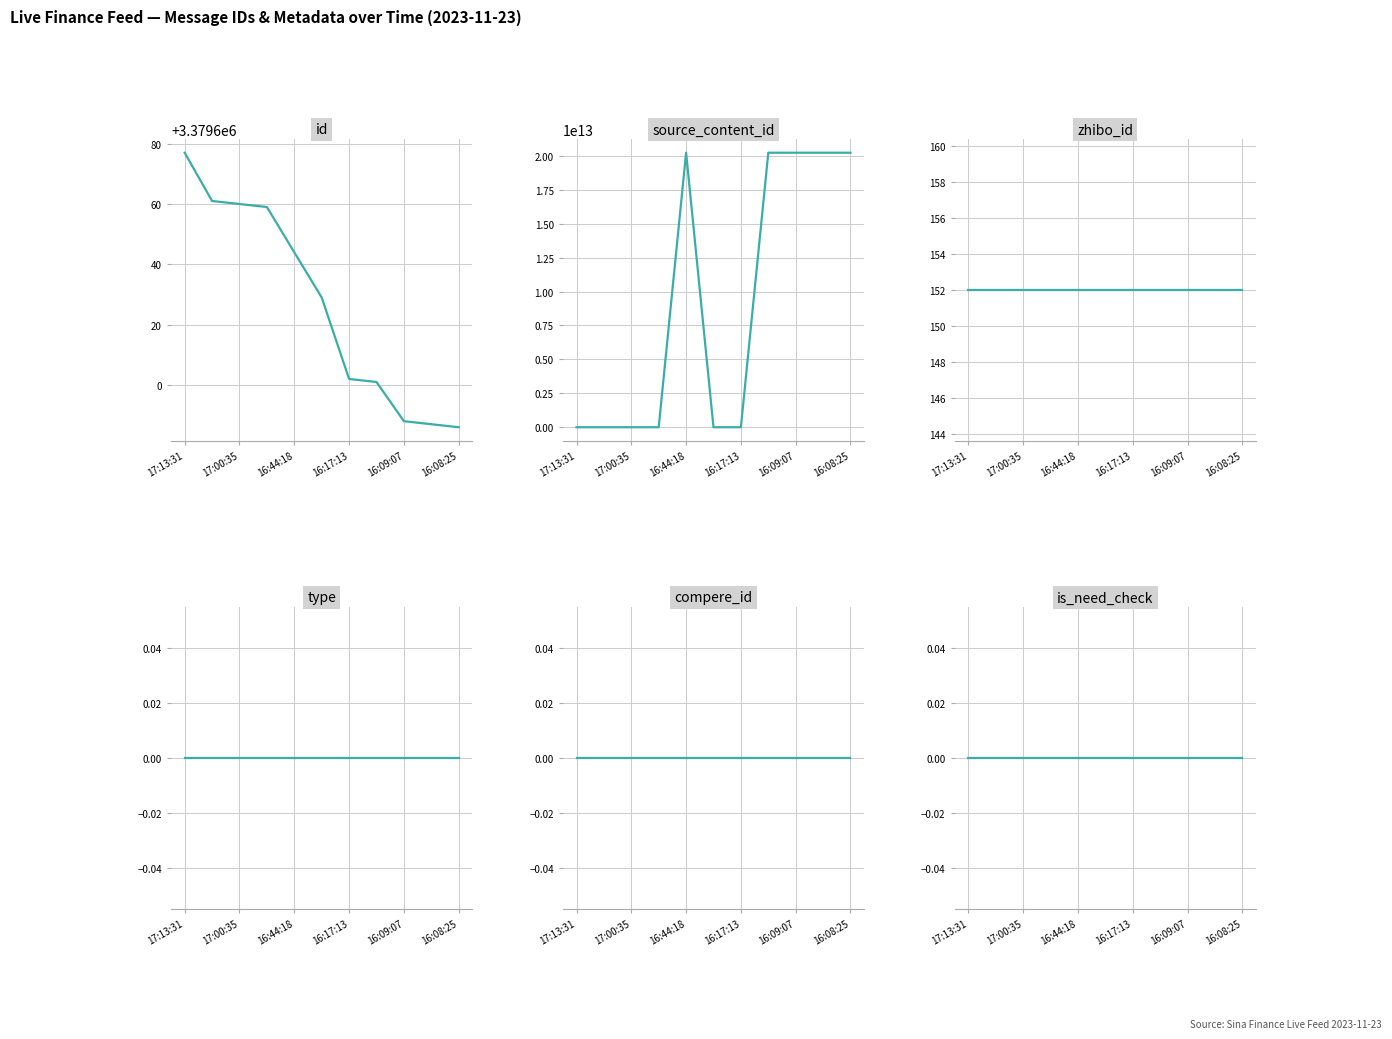

True or false: source_content_id and compere_id cross at least once.

False